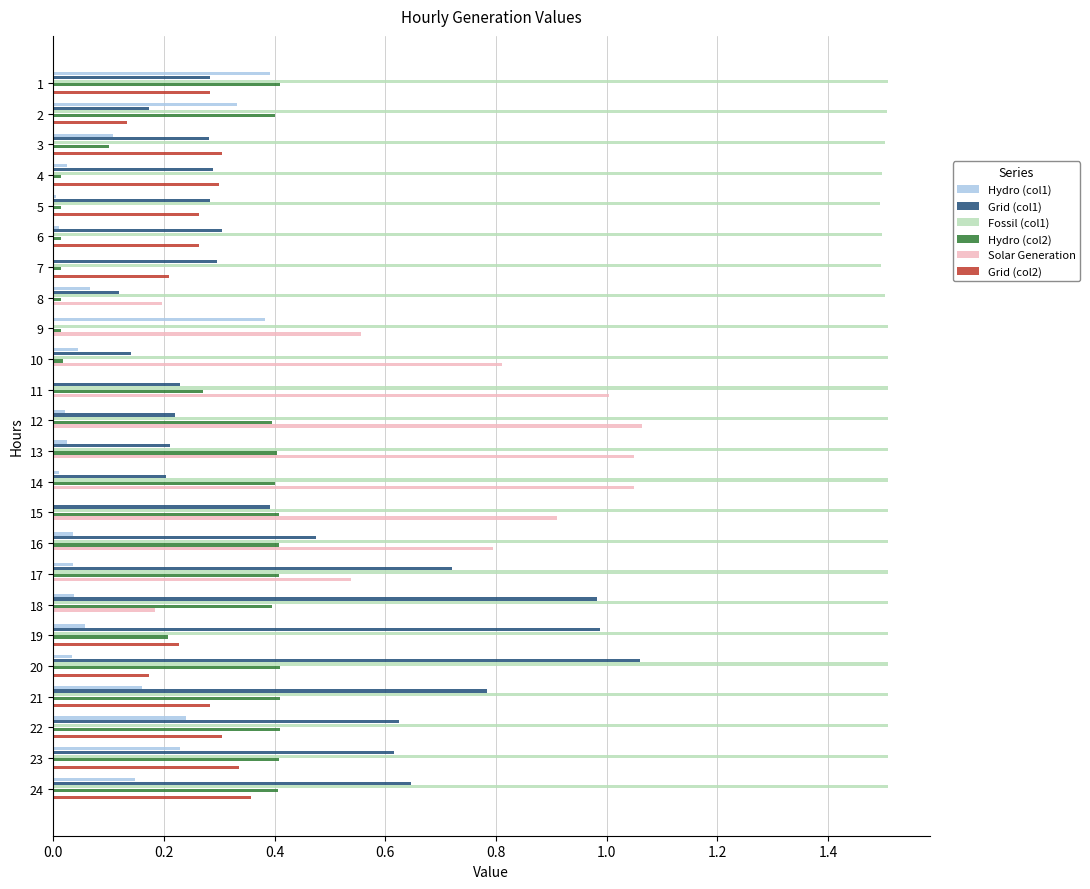

Between 5 and 13, which series saw the biggest shift?

Solar Generation